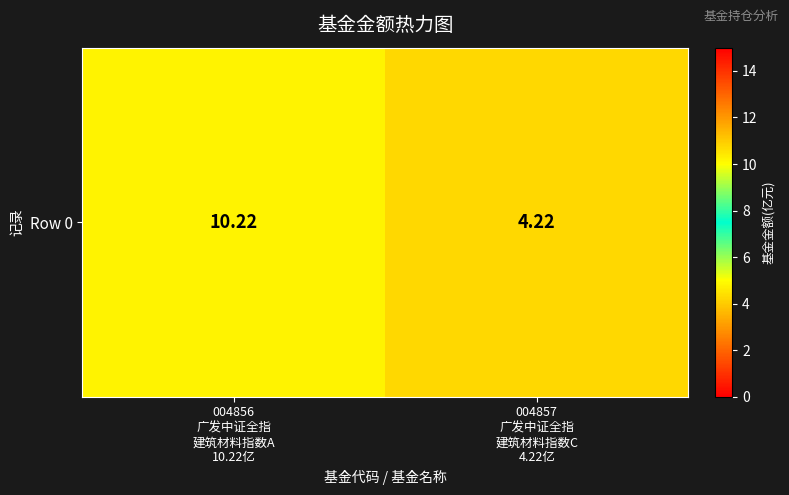

The chart shows a value of 10.2 at 004856
广发中证全指
建筑材料指数A
10.22亿. True or false?

True